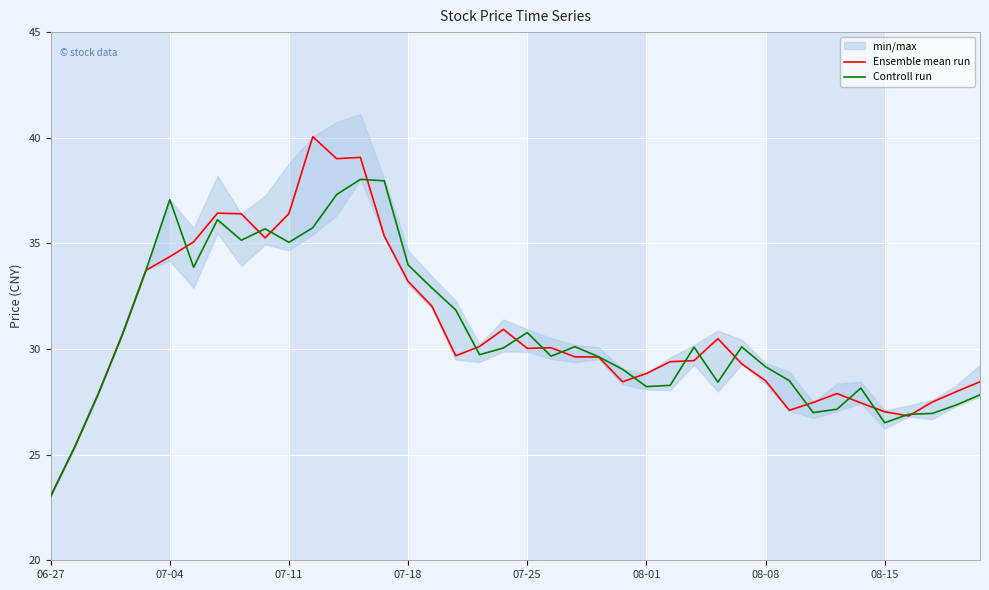

What is the maximum value for Controll run?

38.0